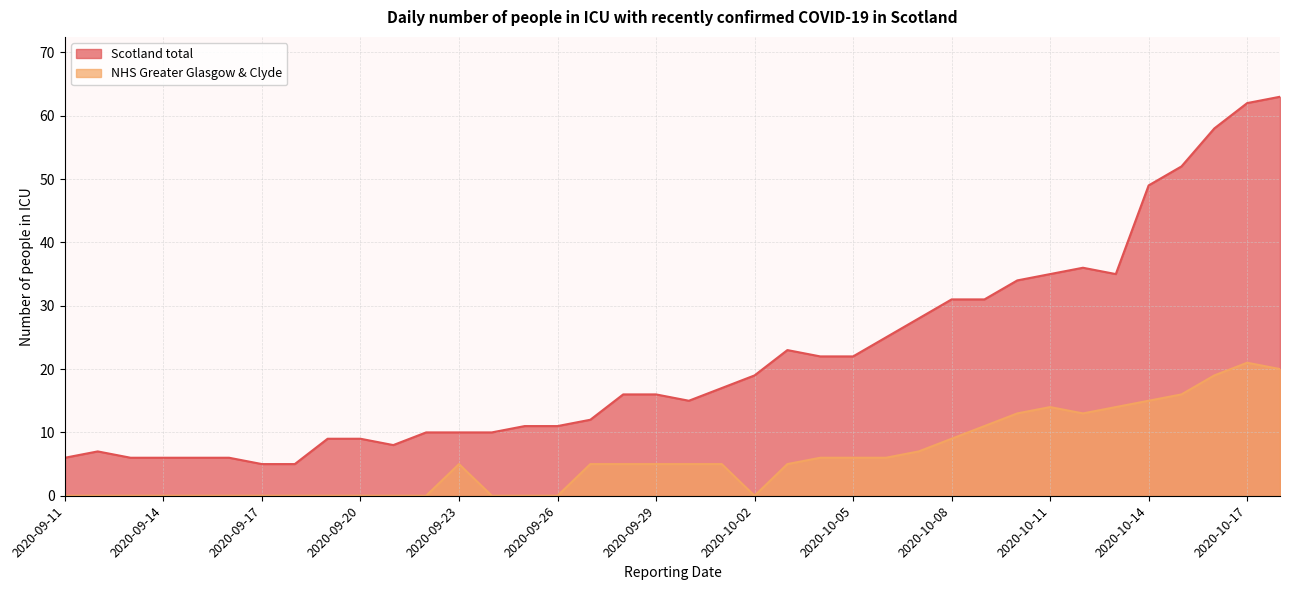

Is the value of Scotland total at 2020-09-19 greater than the value of NHS Greater Glasgow & Clyde at 2020-10-18?

No